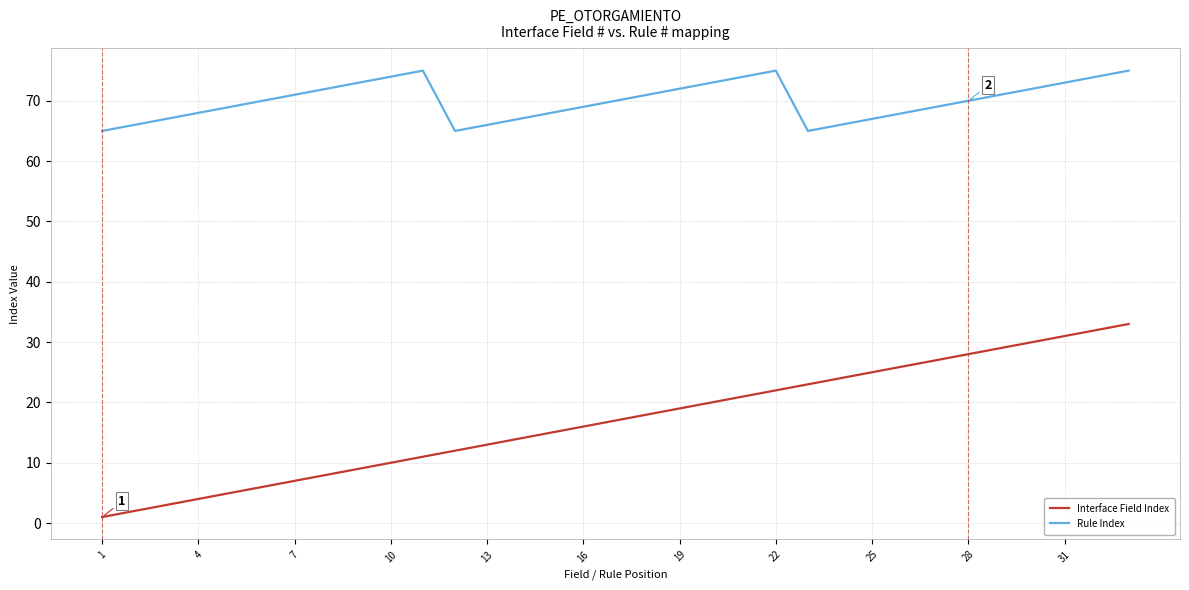

Rank the series by their average value, from highest to lowest.

Rule Index, Interface Field Index